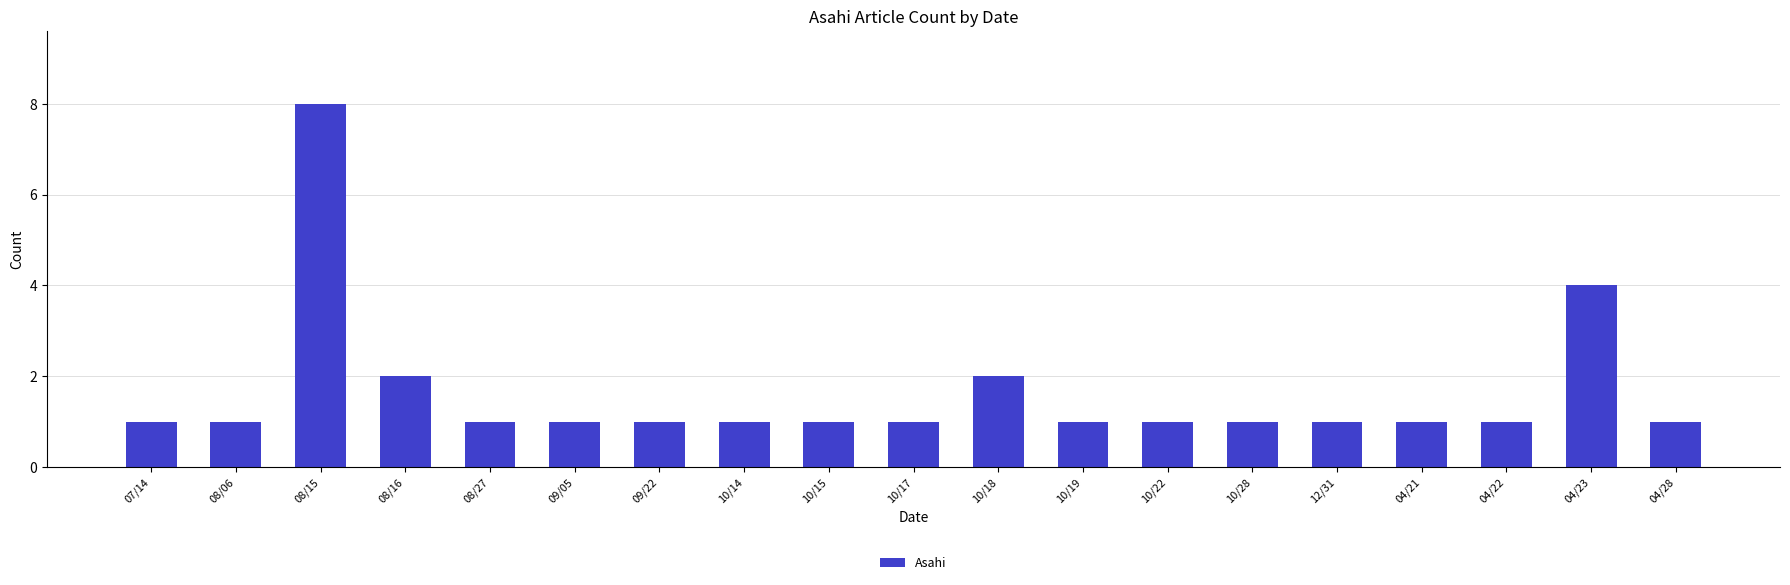

Is it true that the value at 10/28 is 2?

False